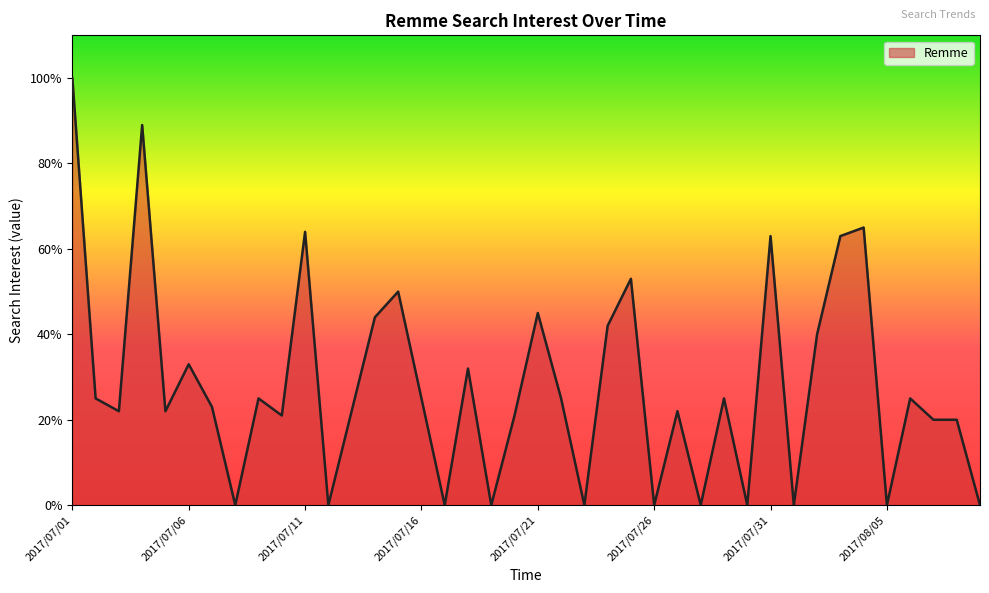

What is the difference between the maximum and second lowest values?

100